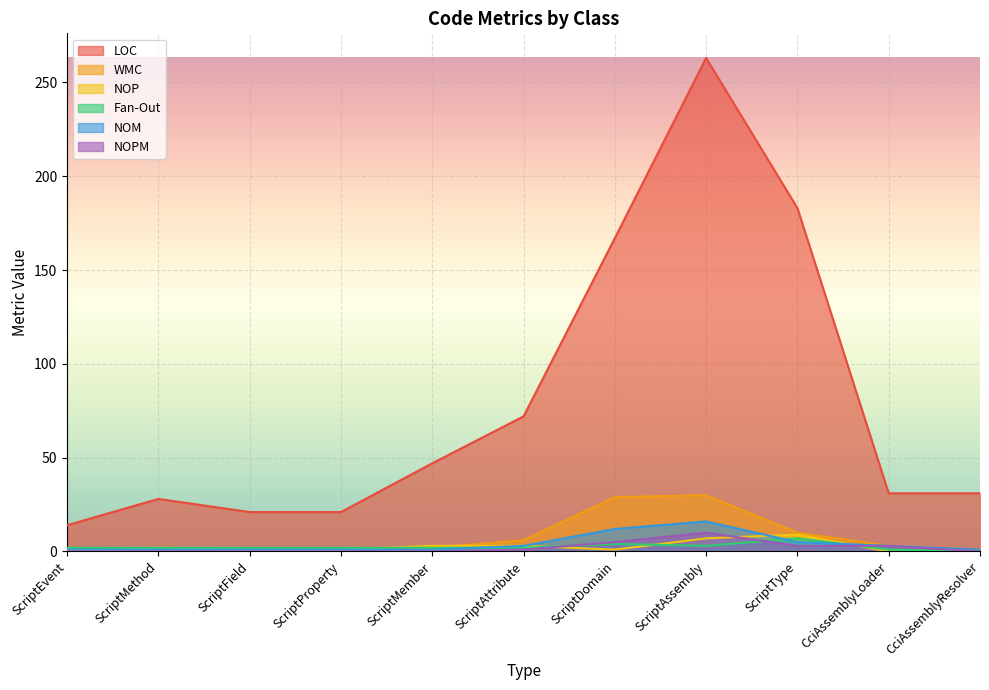

What is the sum of the Fan-Out values at ScriptAssembly and ScriptAttribute?

5